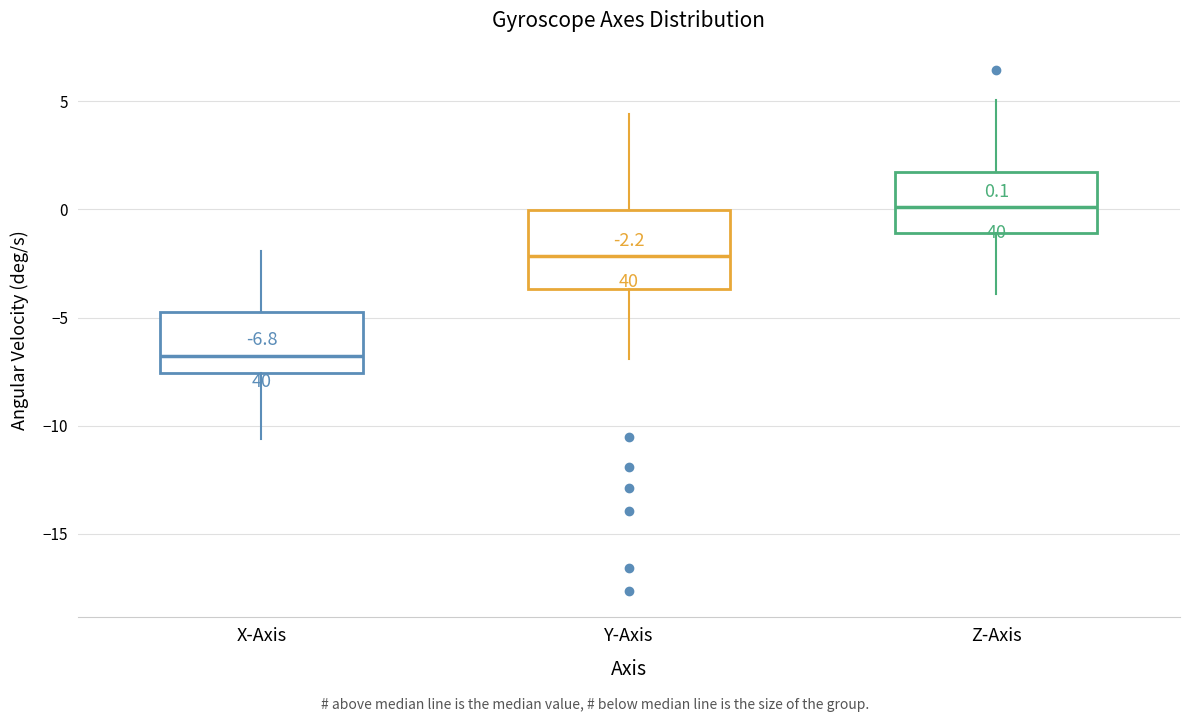

Which box's median line is the highest?

Z-Axis